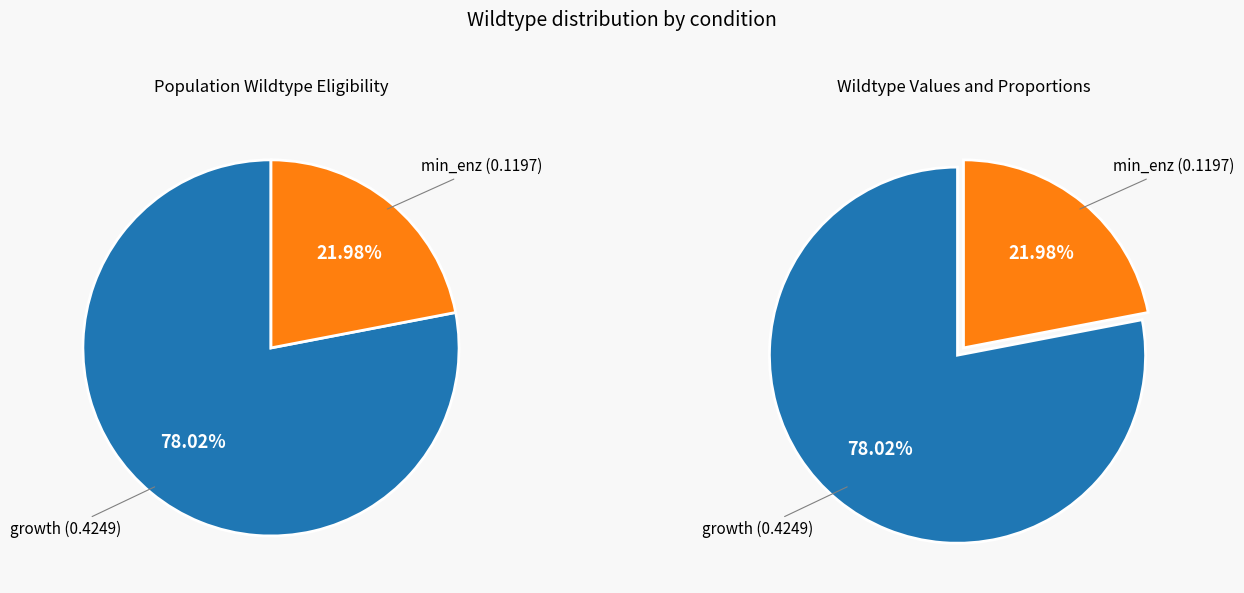

To the nearest percent, what is the combined percentage of min_enz and growth?

100%